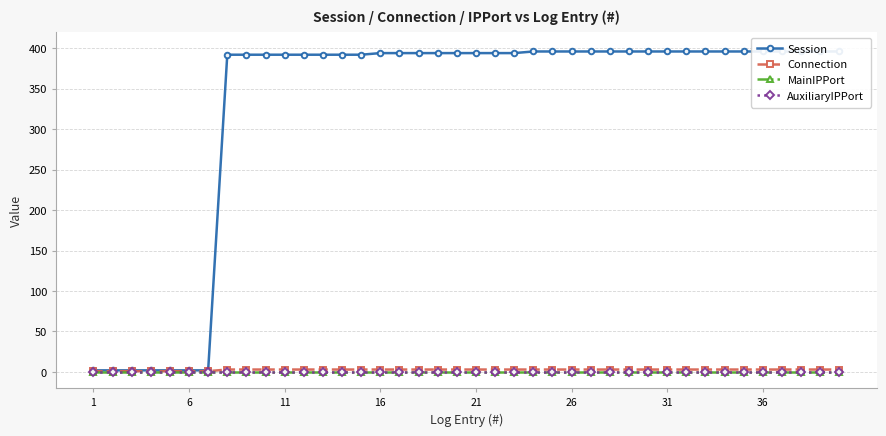

True or false: Session has more than 0 points higher than both neighbors.

False